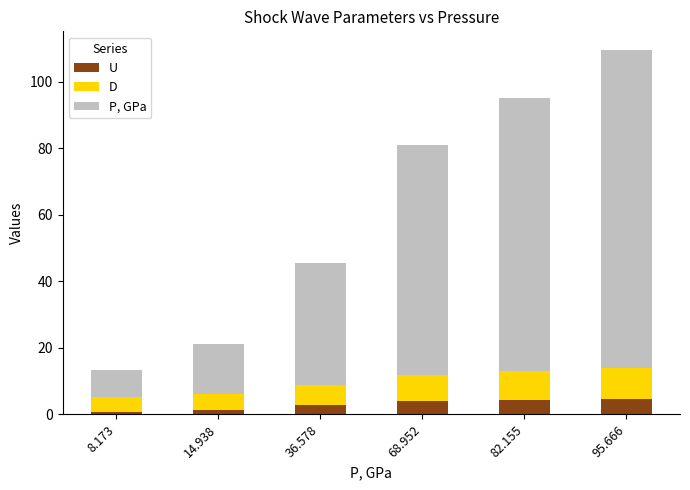

What is the value of the U bar at the 6th from the left?

4.6